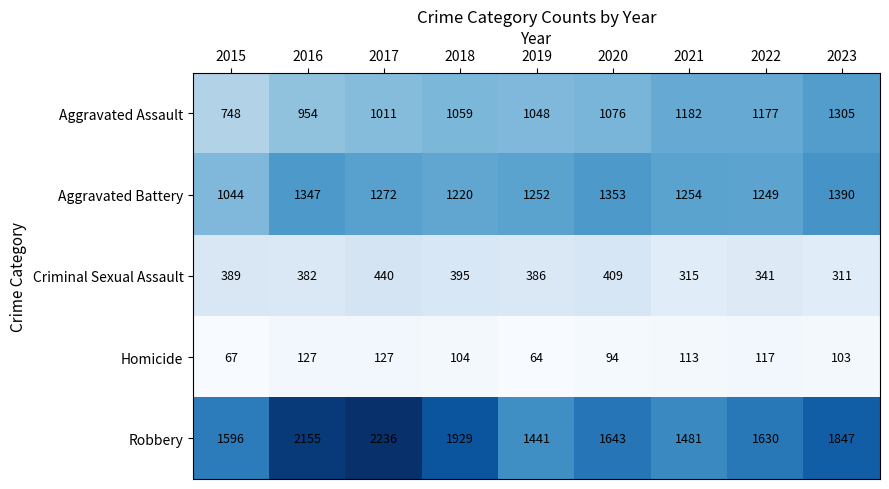

What is the spread (max minus min) of values at 2016?

2028